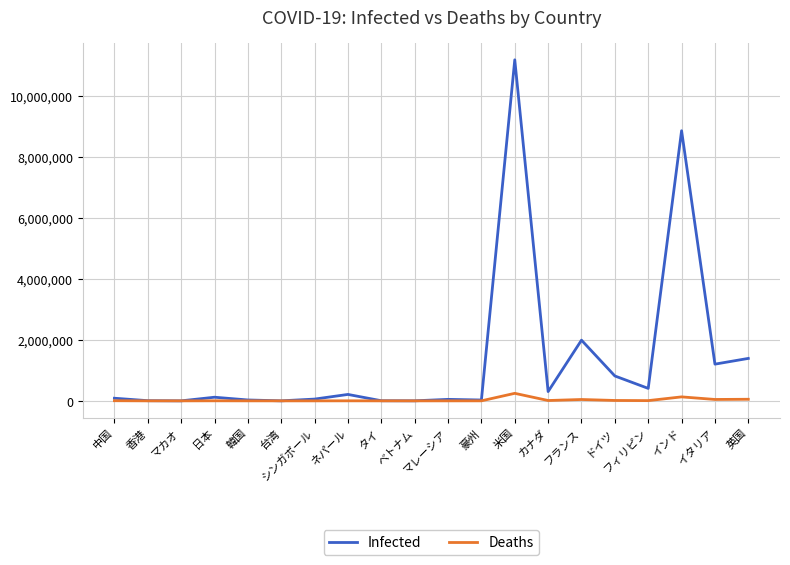

How many lines are shown in the chart?

2